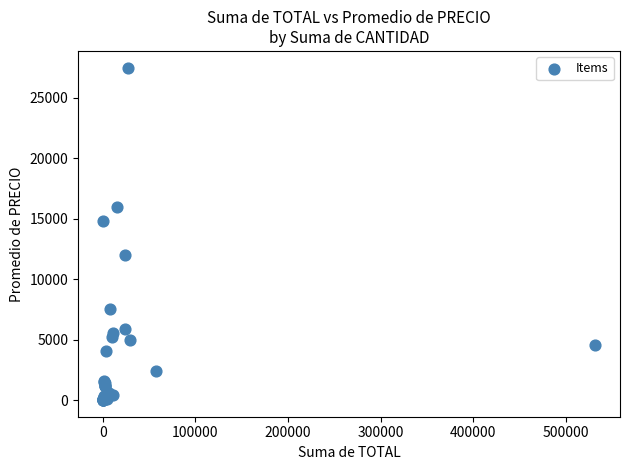

What Y value in the scatter plot is closest to 13760?

14850.0